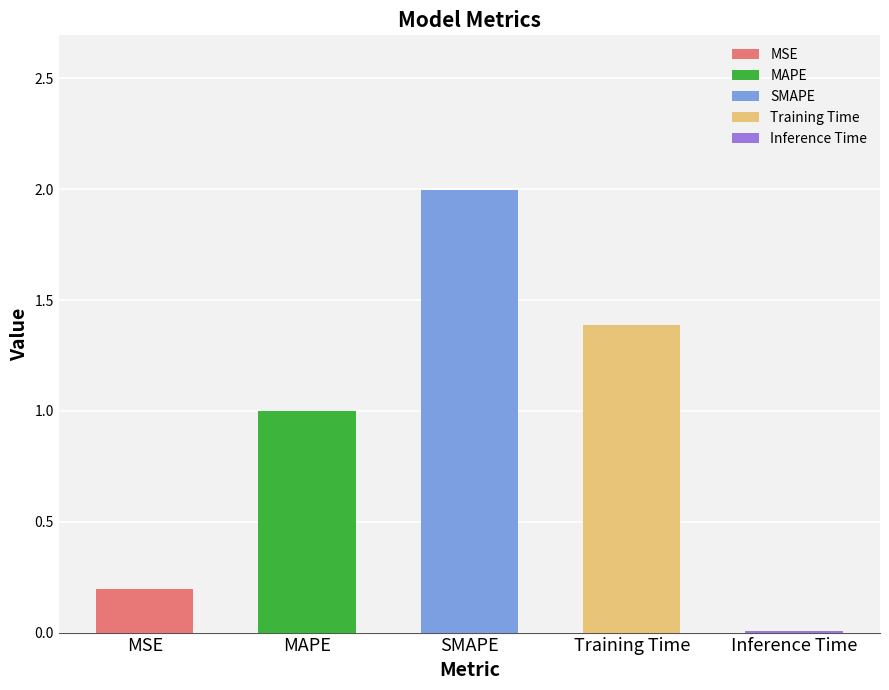

Reading left to right, extract all data points from this chart.

0.2	1.0	2.0	1.4	0.0